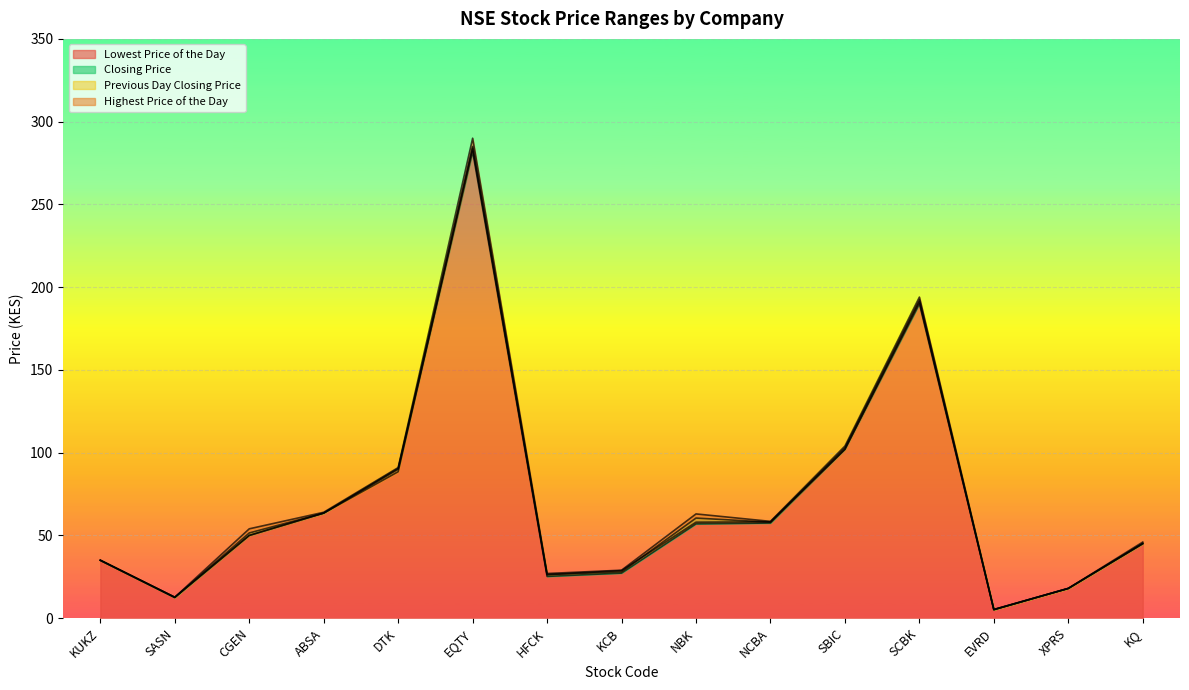

Which category has the highest value across all series?

EQTY